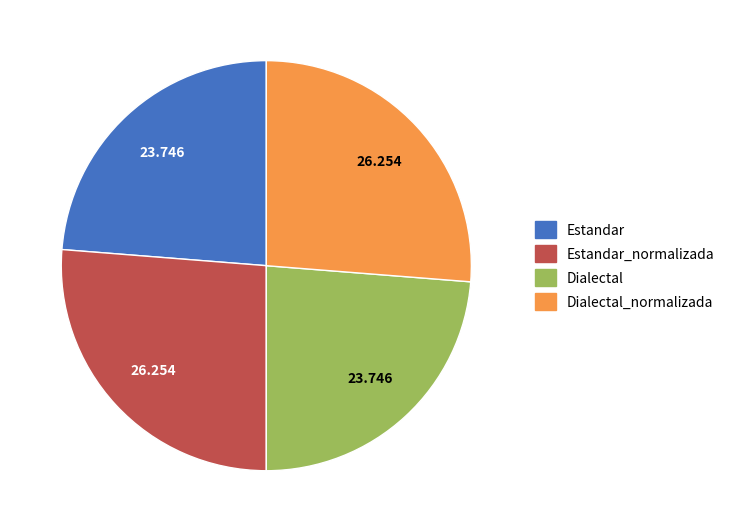

Is there any slice that represents more than half of the pie?

No